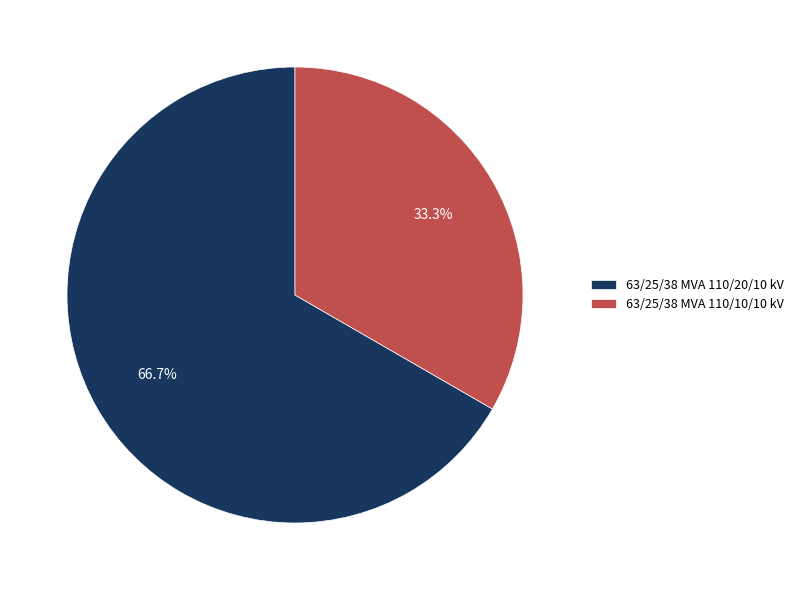

Which category has the biggest portion of the pie?

63/25/38 MVA 110/20/10 kV